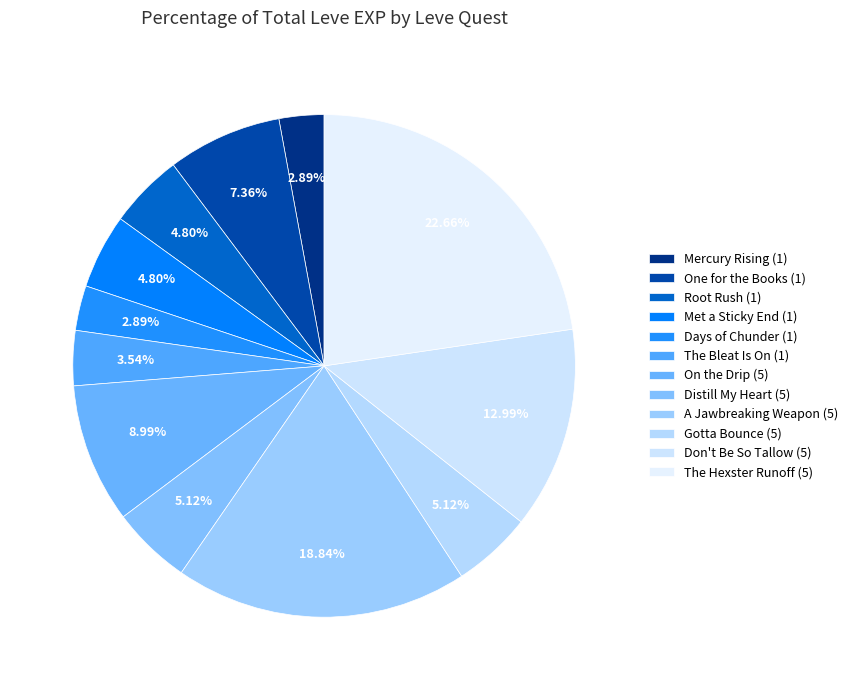

The Days of Chunder (1) slice represents 9% of the pie. True or false?

False